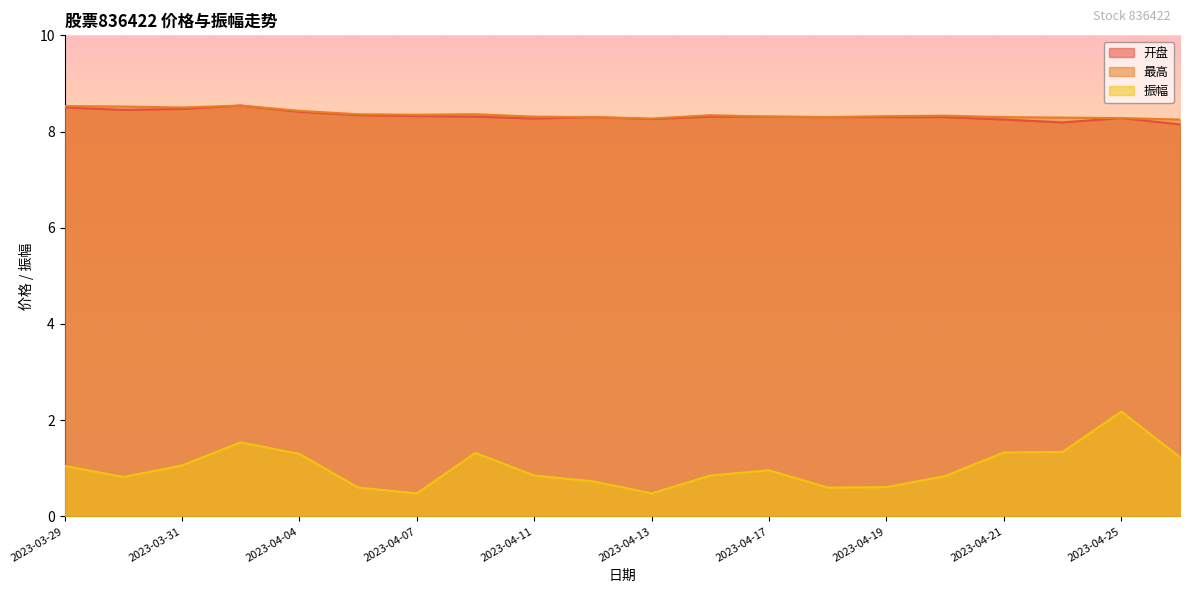

True or false: 开盘 has a value of 3.9 at 2023-04-06.

False